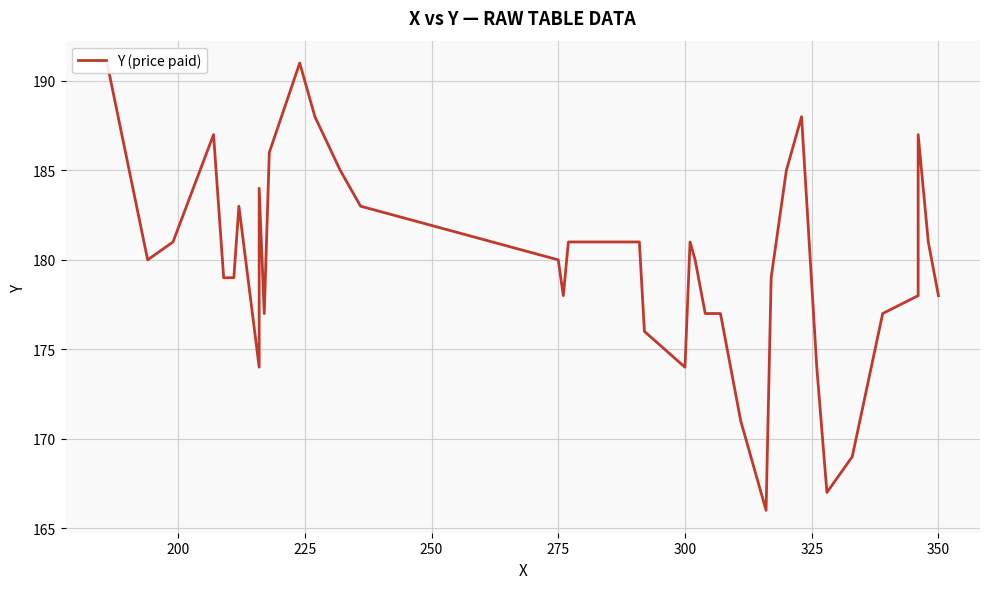

What is the value of the 38th point from the left?

187